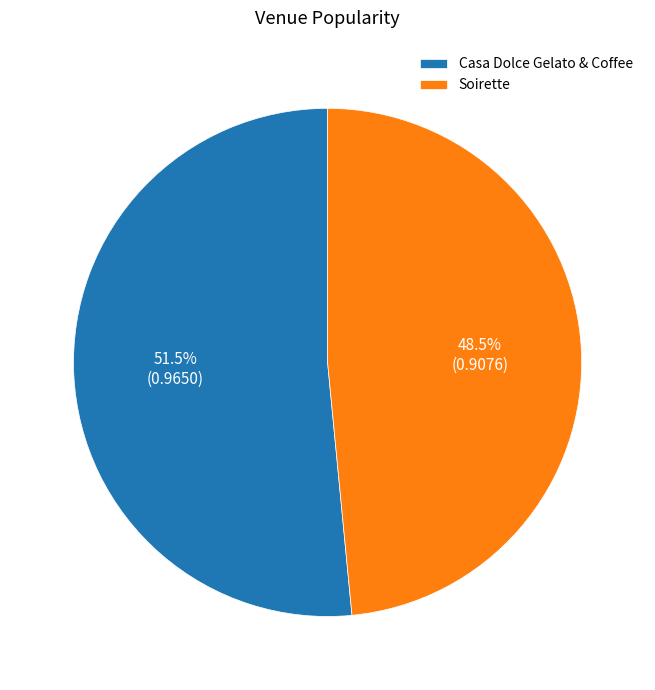

Combined, what portion of the pie is Casa Dolce Gelato & Coffee and Soirette?

100.0%